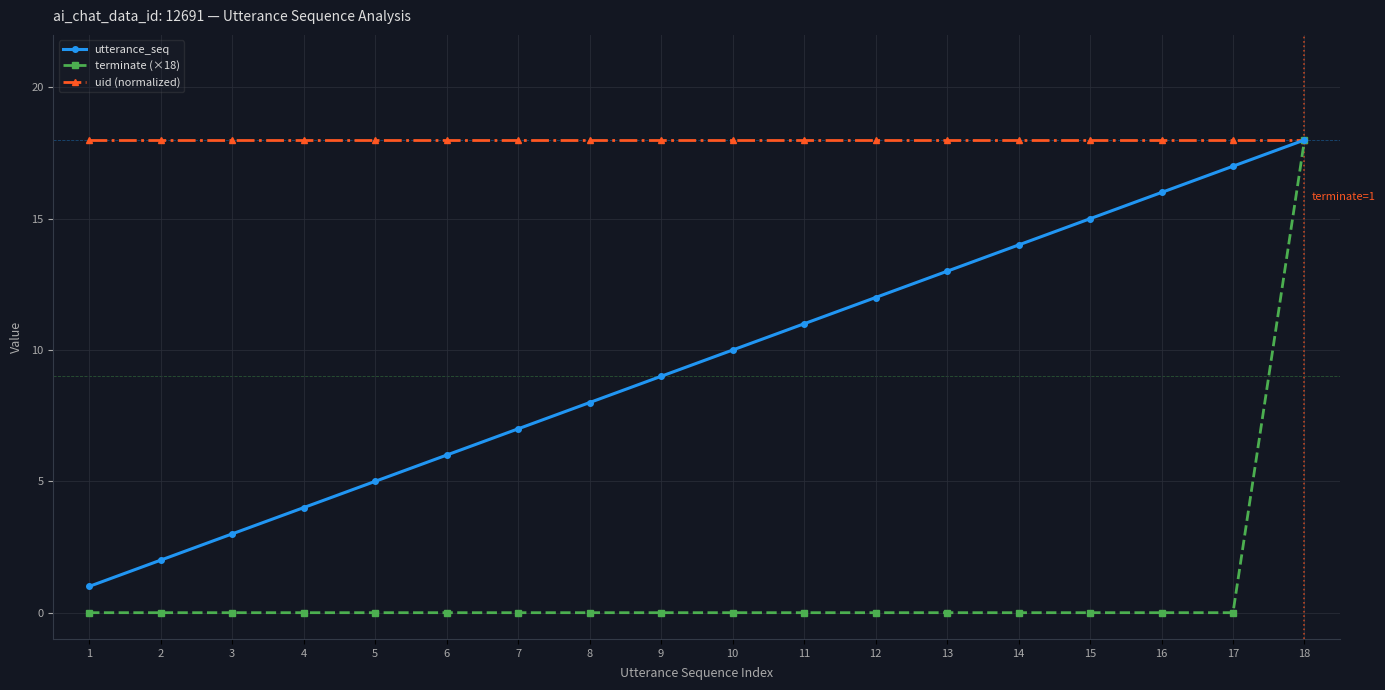

What is the highest value of the utterance_seq series?

18